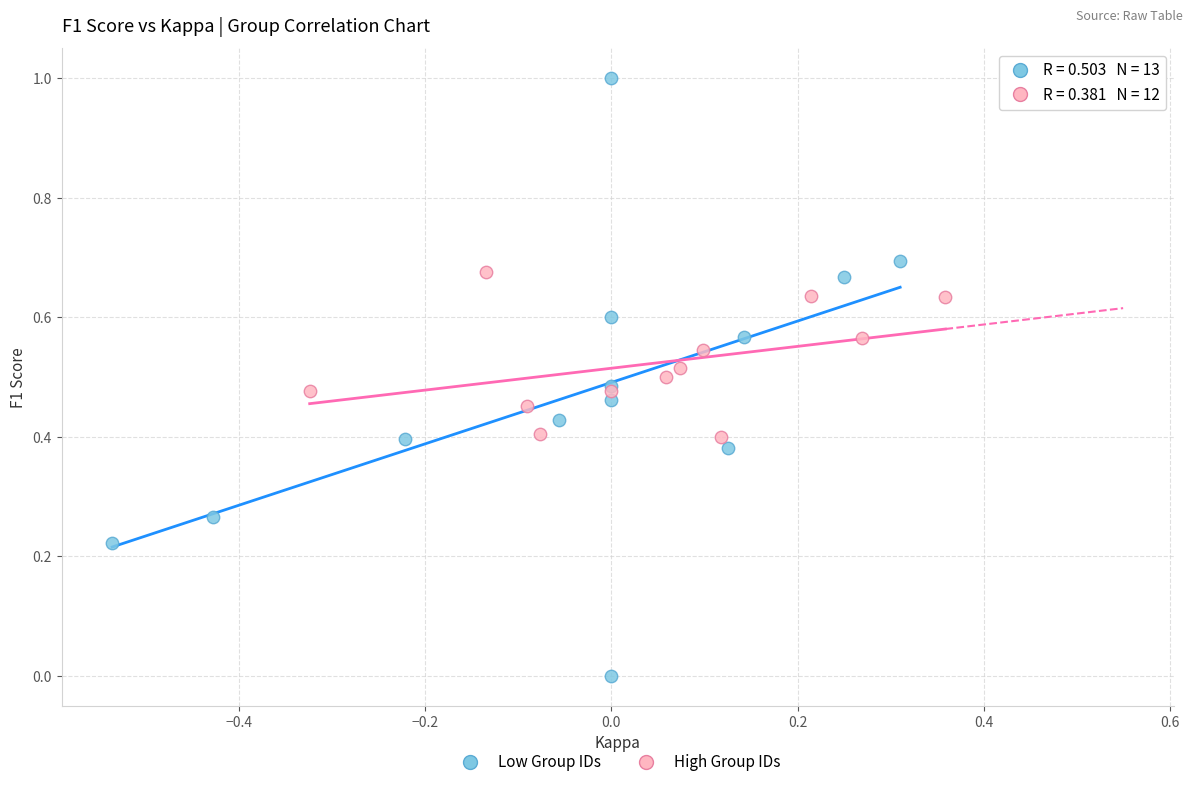

Which series has the widest spread of Y values?

Low Group IDs